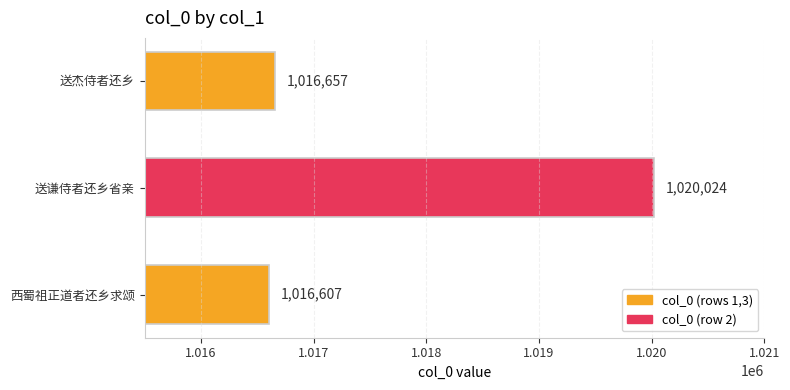

Where is the data nearest to the value 1018315?

送杰侍者还乡